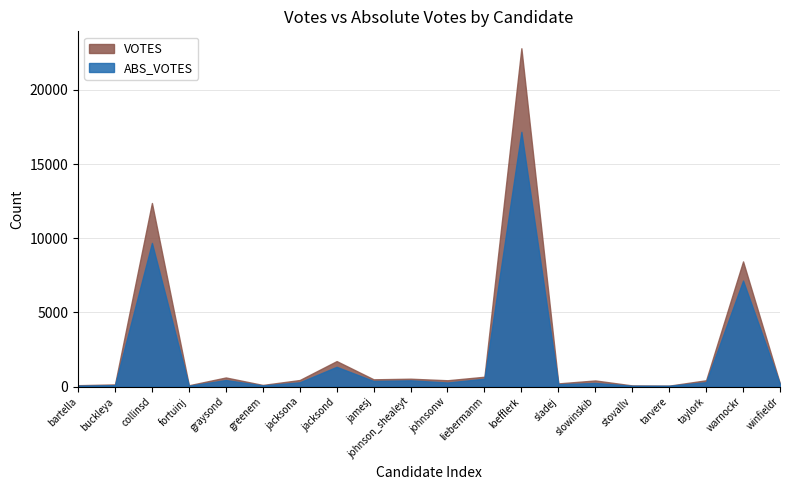

What position from the right is collinsd?

18